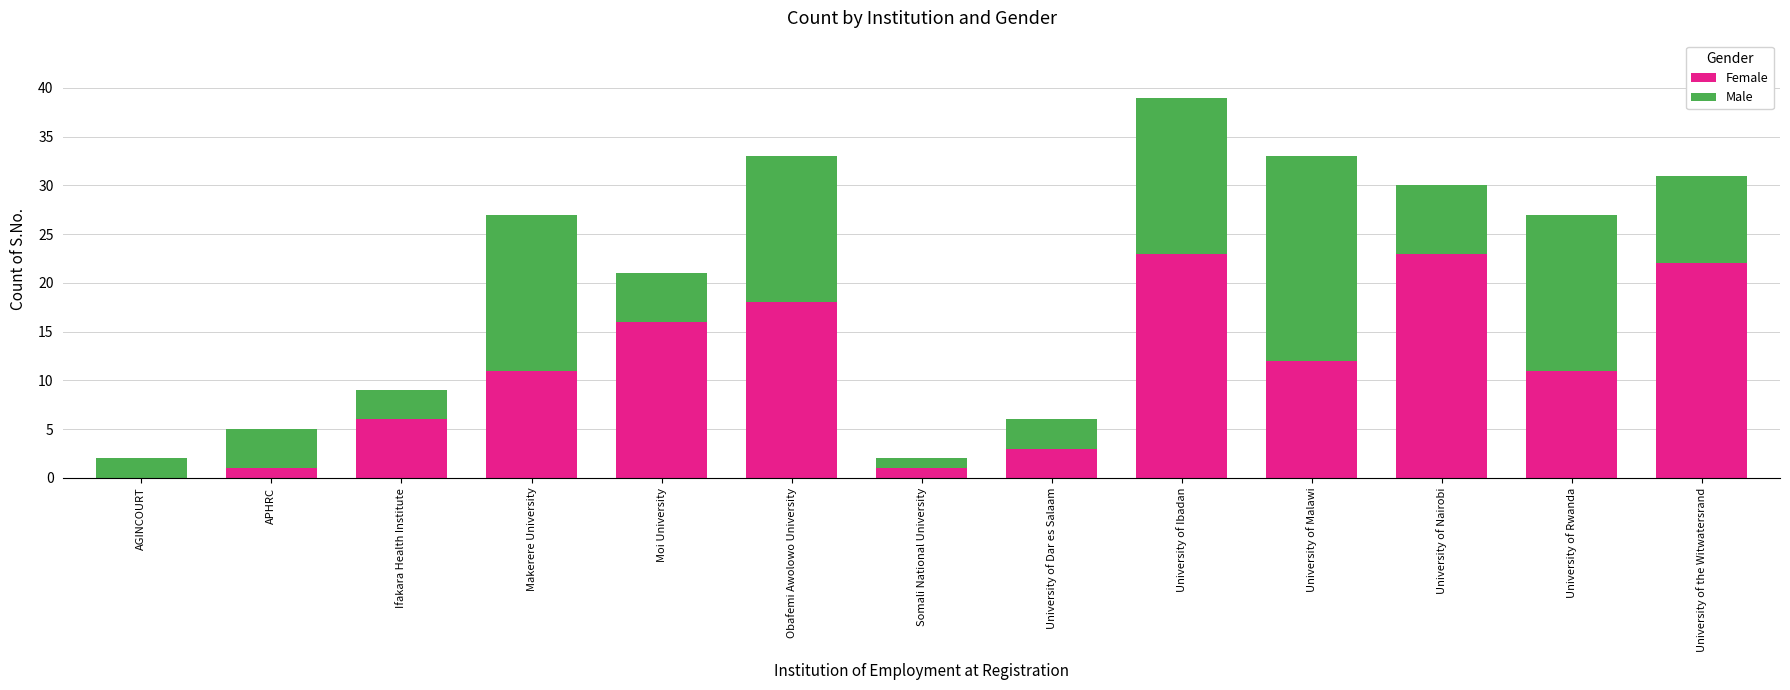

What is the highest value of the Female series?

23